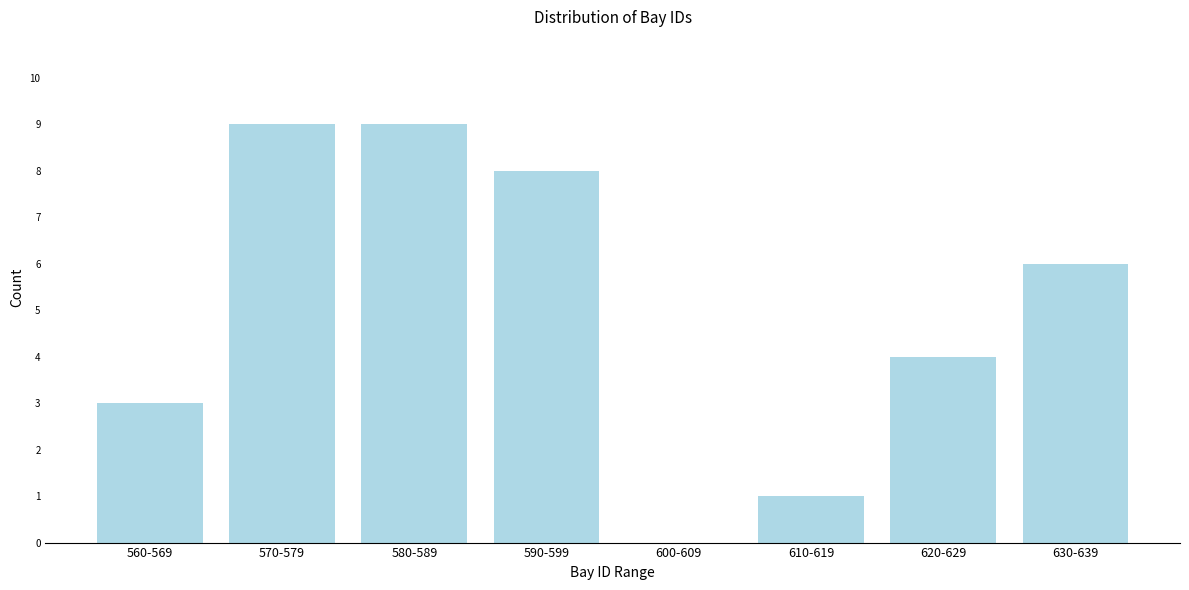

Reading left to right, transcribe all the data shown in this chart.

560-569=3	570-579=9	580-589=9	590-599=8	600-609=0	610-619=1	620-629=4	630-639=6